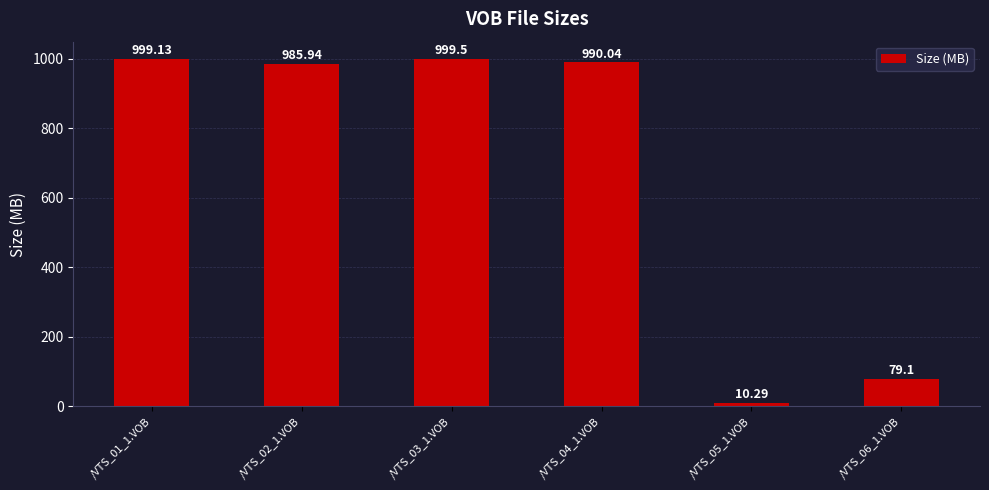

The chart shows a value of 79.1 at /VTS_06_1.VOB. True or false?

True